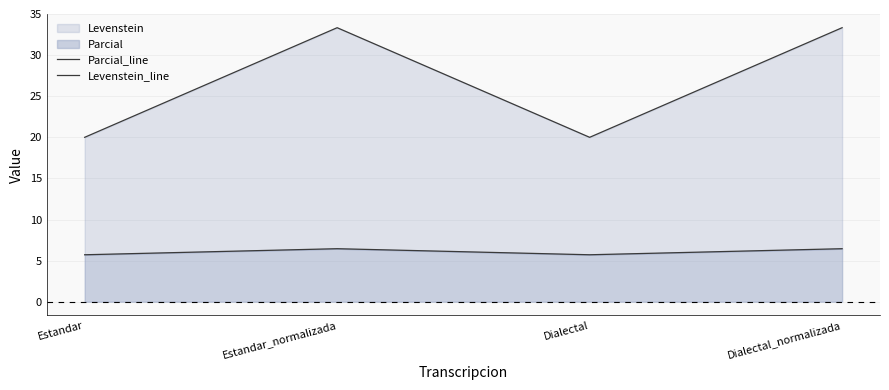

What is the spread (max minus min) of values at Estandar_normalizada?

26.9